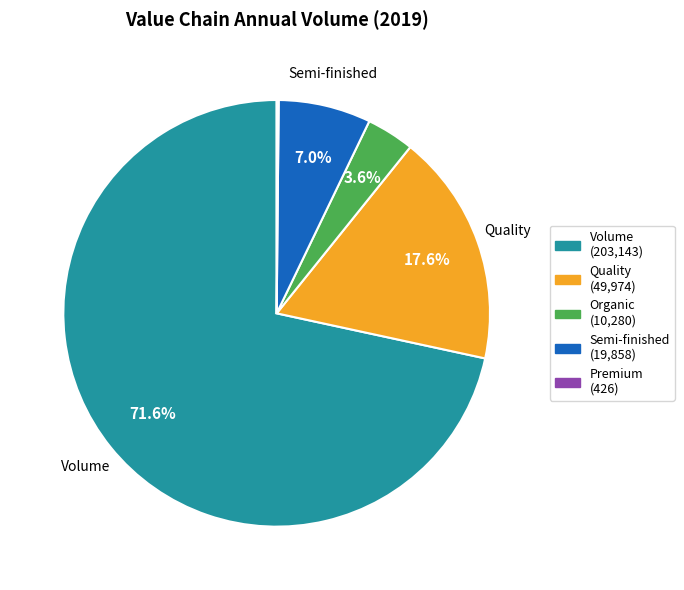

What is the ratio of the value at Volume (203,143) to the value at Quality (49,974)?

4.1